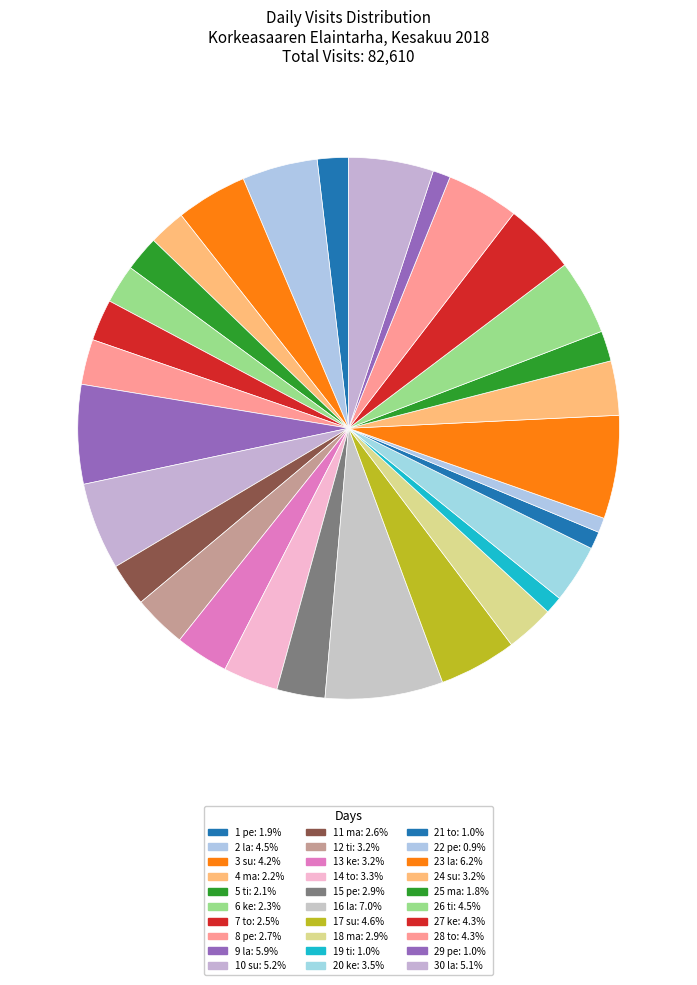

Is it true that 16 la is 16% of the pie?

False